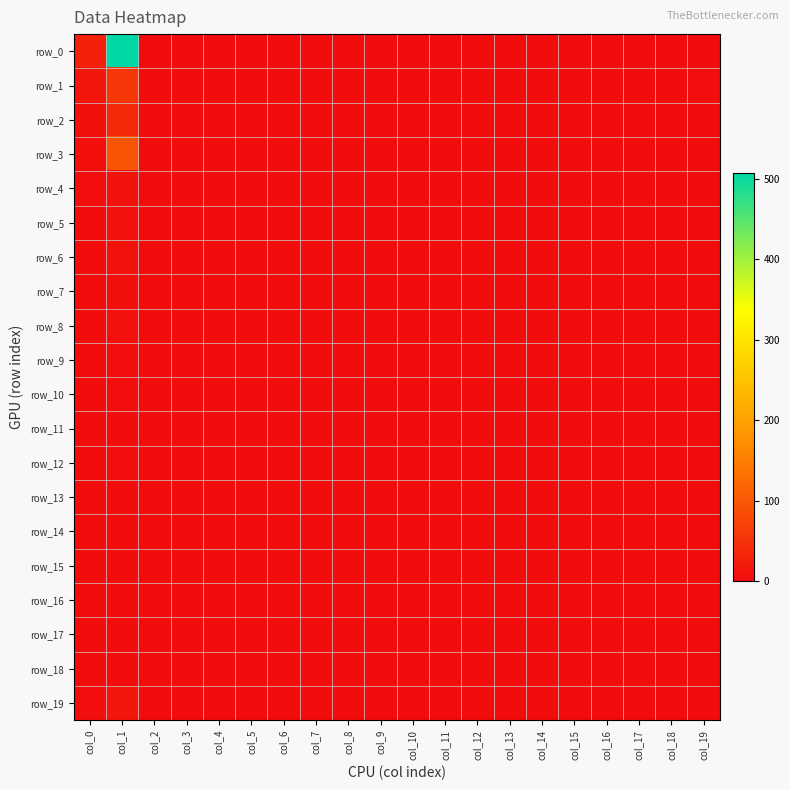

Rank the categories by row_16 value from highest to lowest.

col_0, col_1, col_2, col_3, col_4, col_5, col_6, col_7, col_8, col_9, col_10, col_11, col_12, col_13, col_14, col_15, col_16, col_17, col_18, col_19